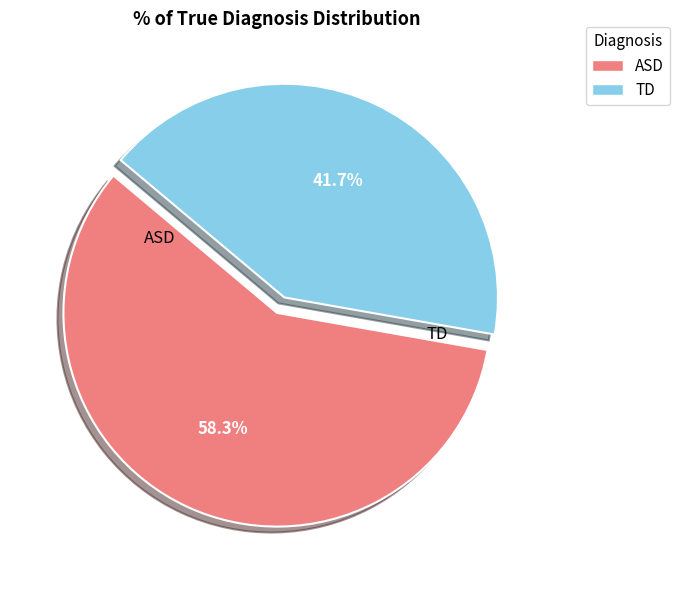

Count the number of slices in the pie.

2